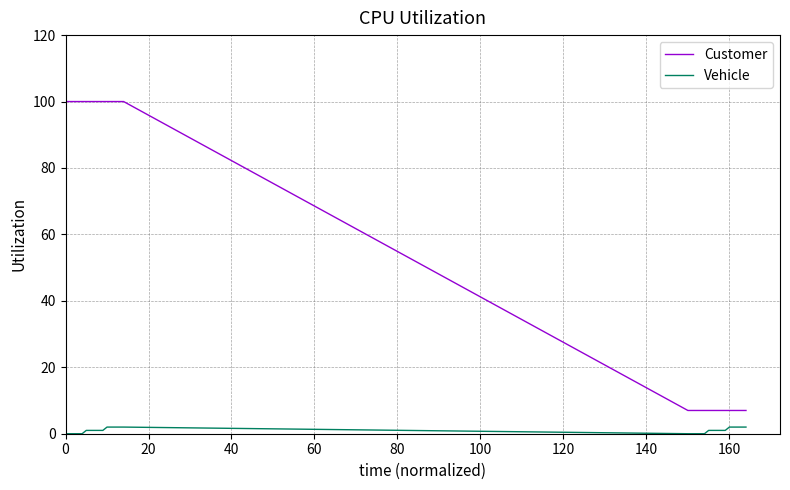

Which series has the largest total across all categories?

Customer